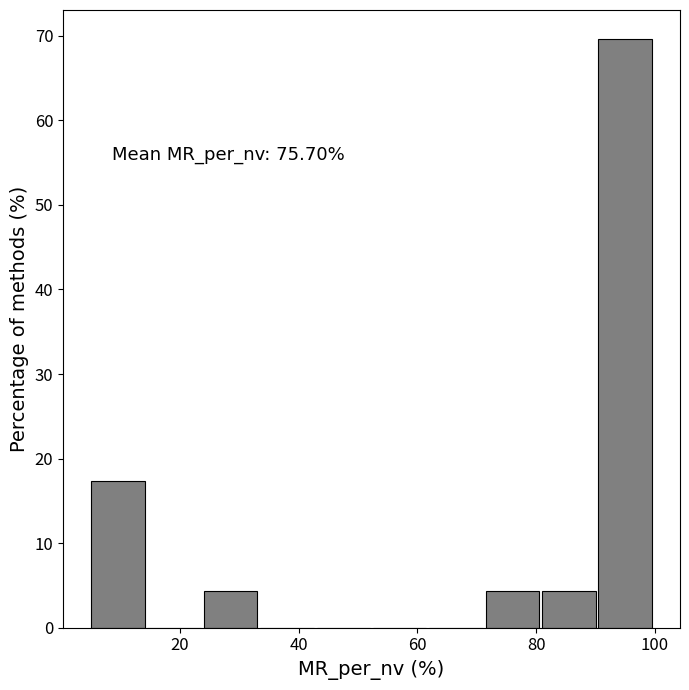

Which range on the x-axis has the tallest bar?

90.5 to 100.0